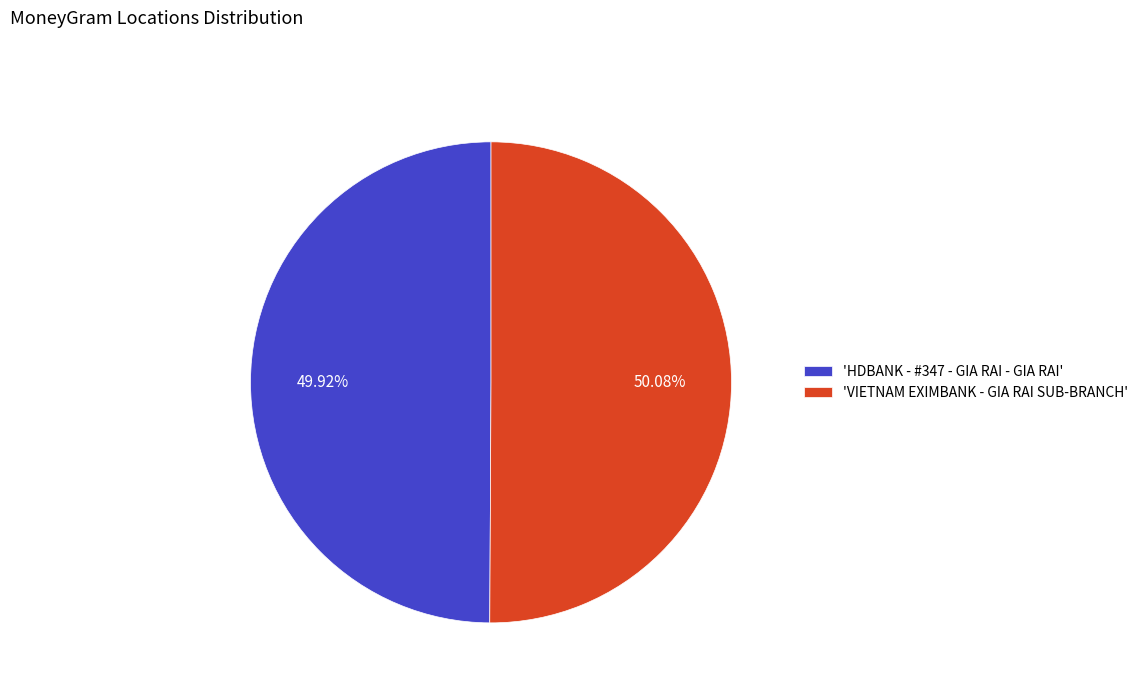

How many slices are in this pie chart?

2